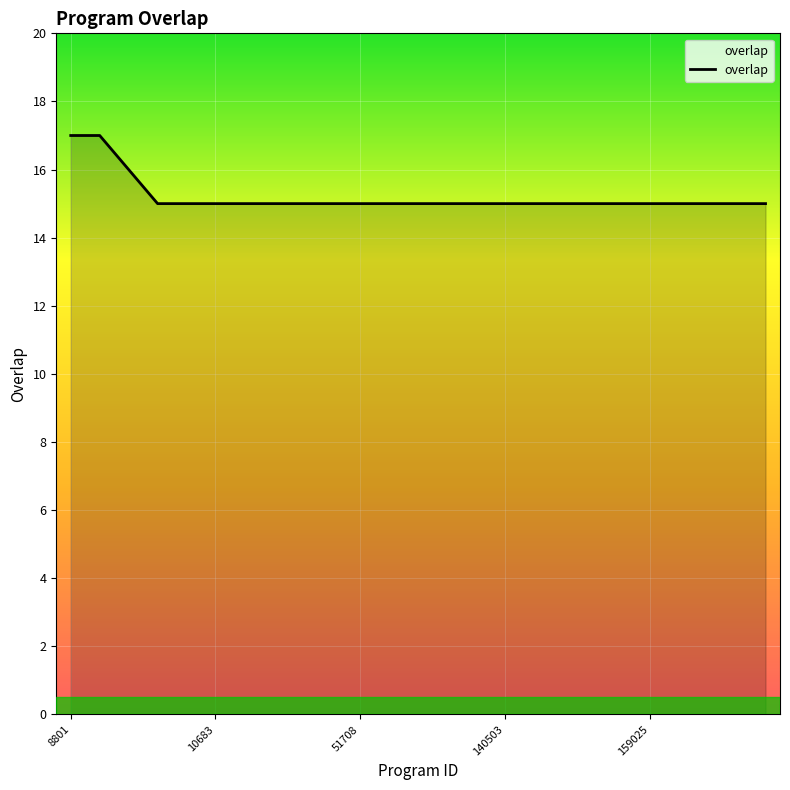

Does the chart display data point markers on the line(s)?

No